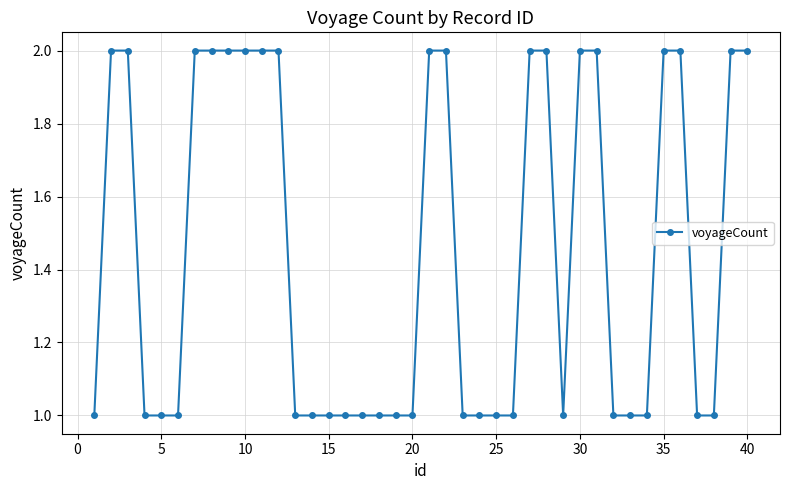

How many values are between 1 and 2?

40